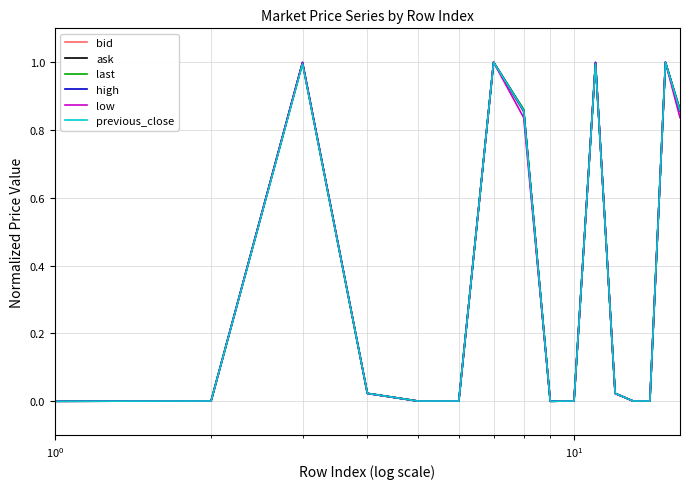

What is the highest value of the last series?

1.0